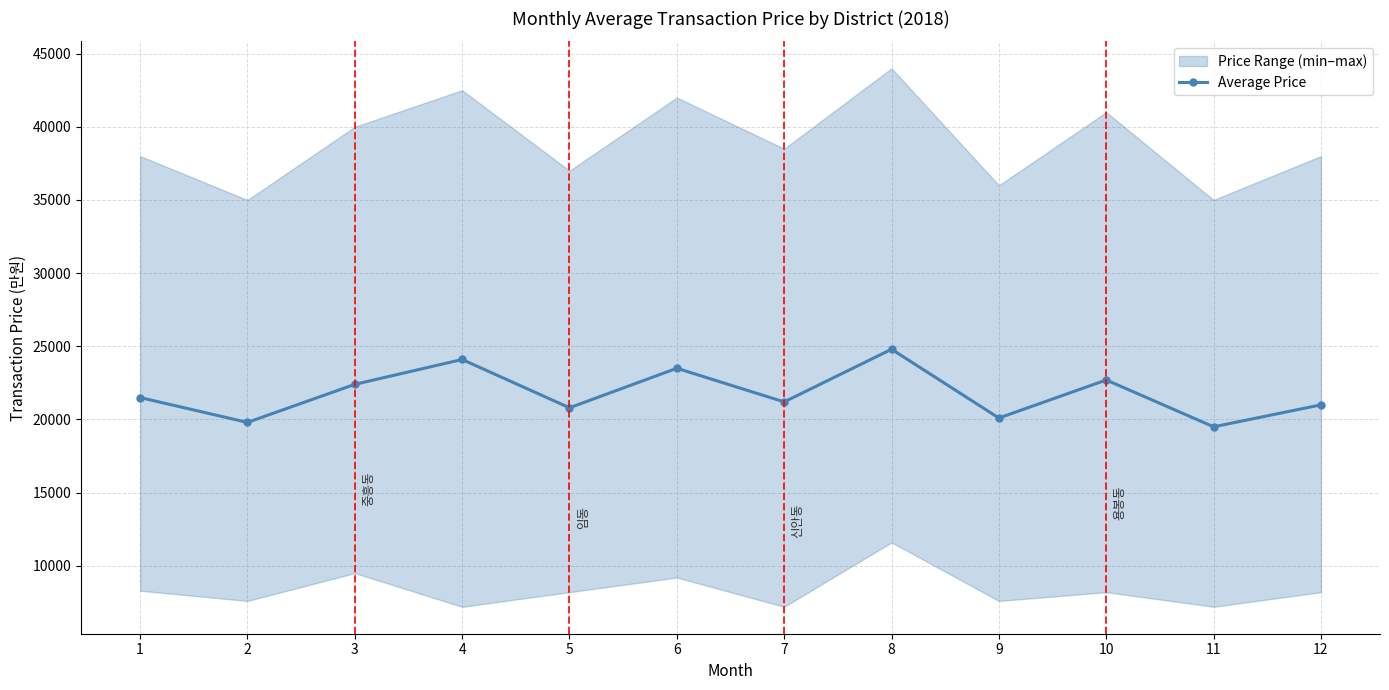

What value does the data have at 10, to the nearest 10?

22700